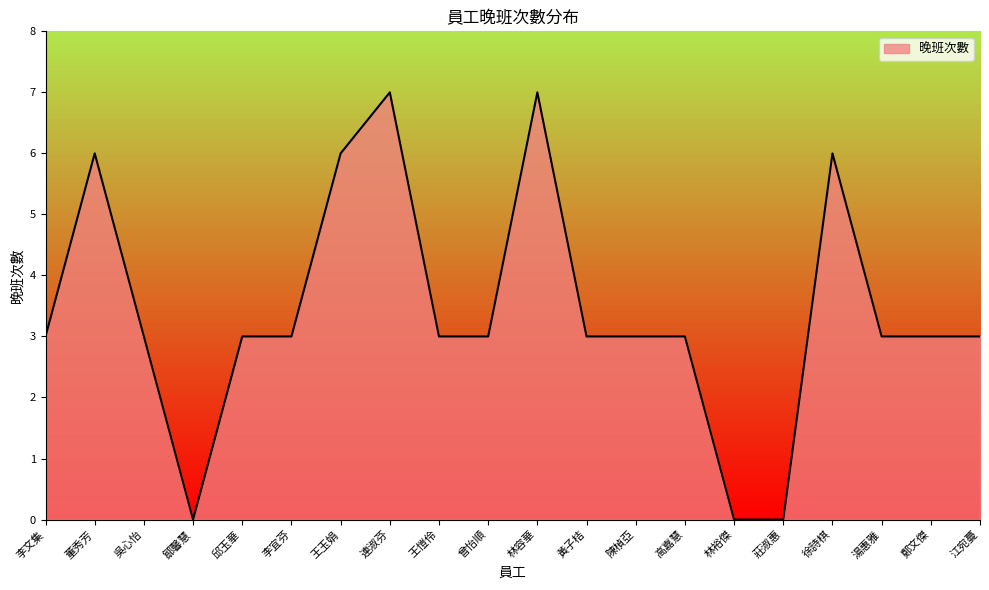

How many lines are shown in the chart?

1